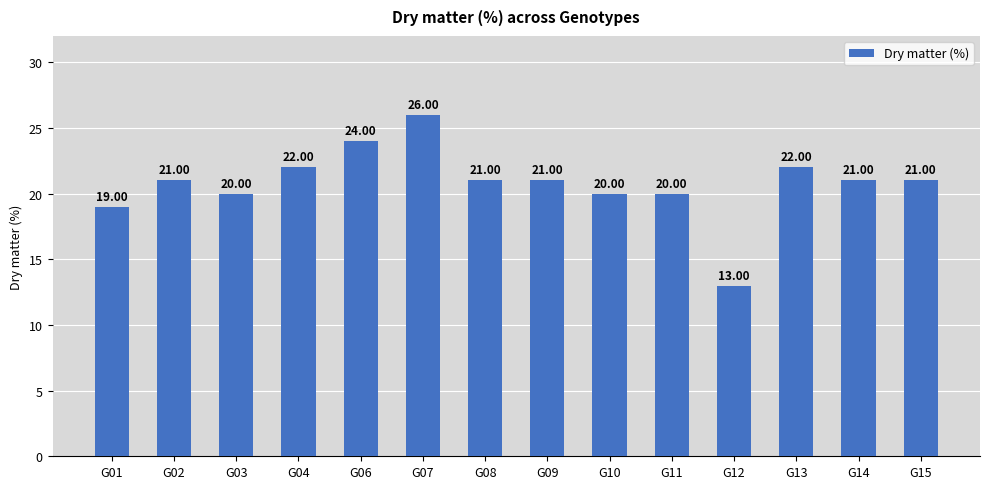

Where is the data nearest to the value 19?

G01